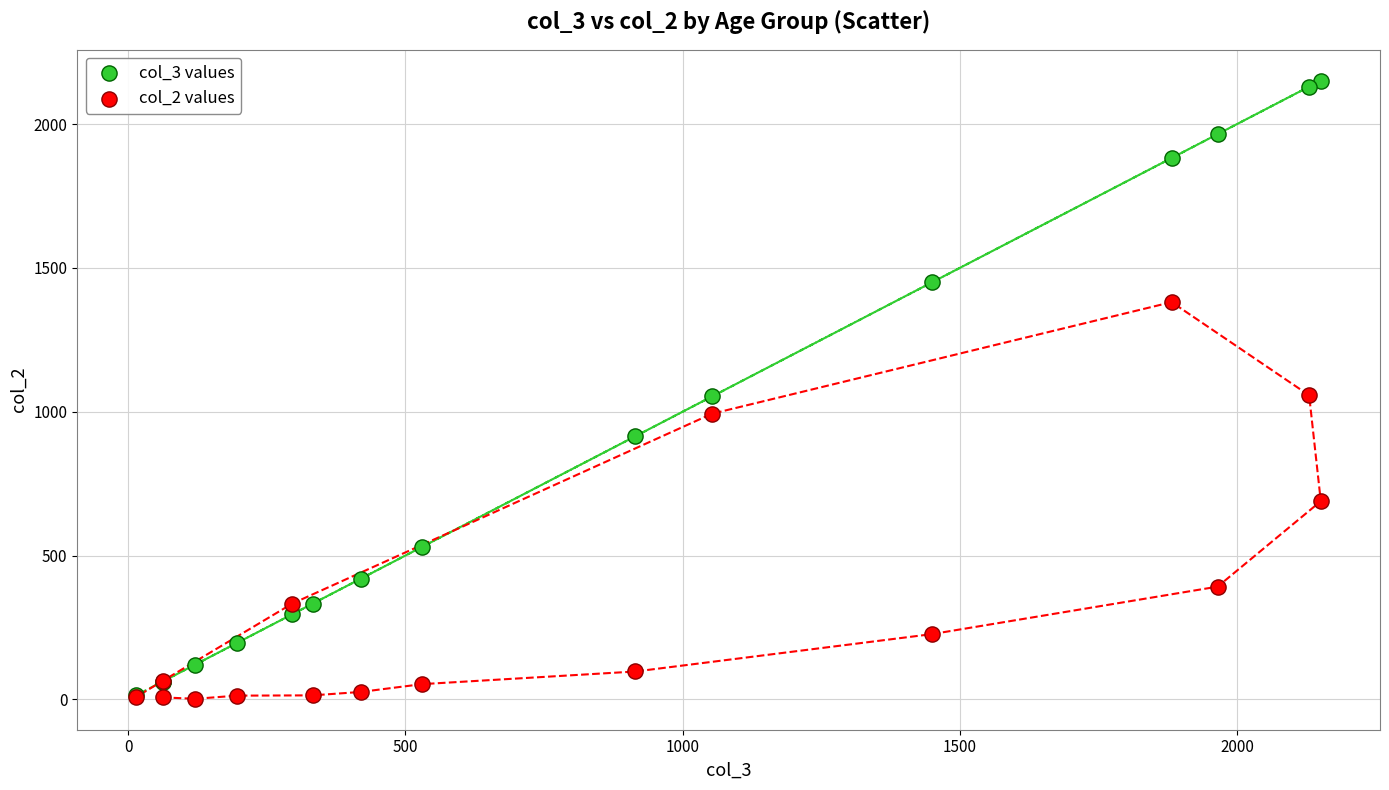

Which series reaches the maximum Y coordinate?

col_3 values